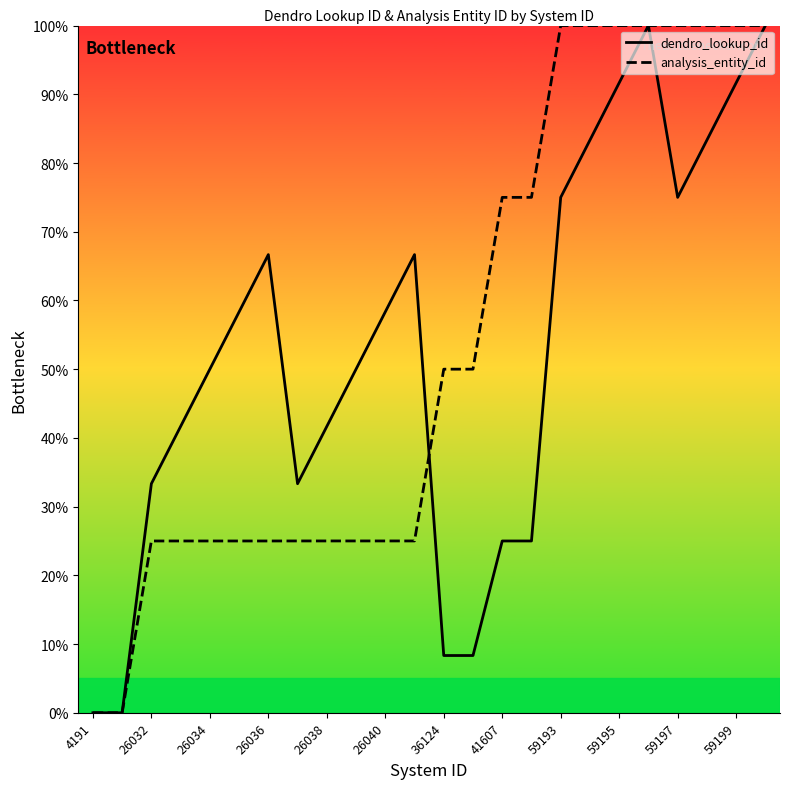

How many values in dendro_lookup_id are above zero?

22